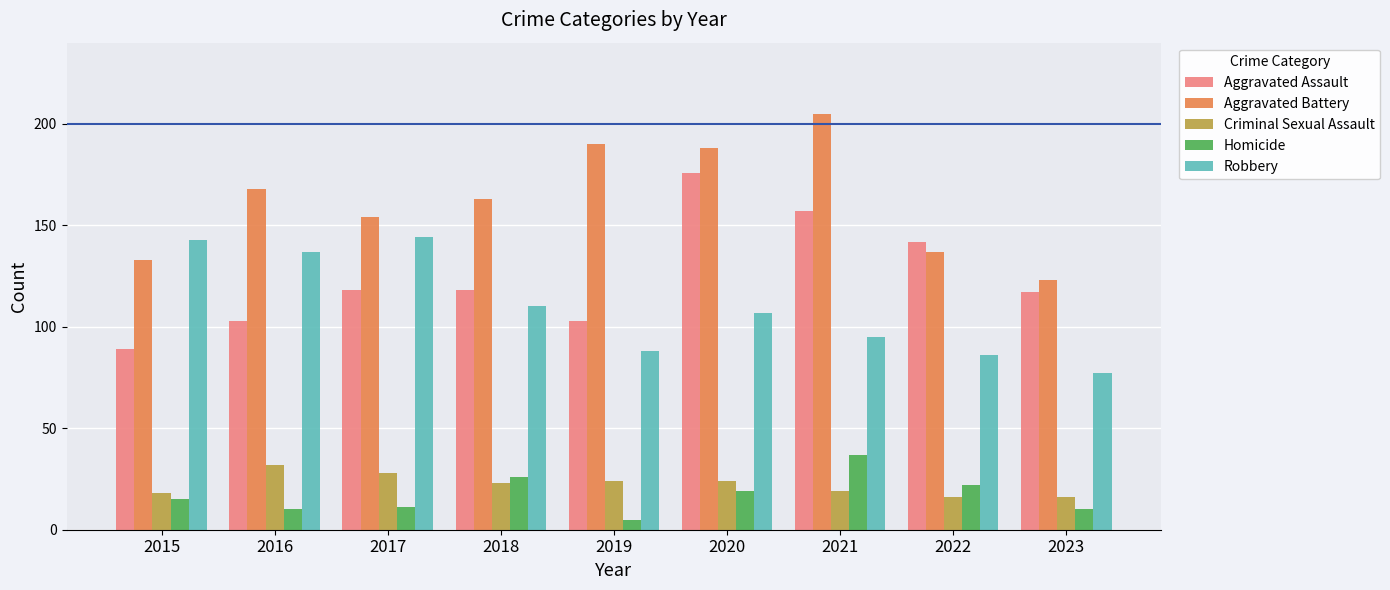

Which category has the lowest value in the Aggravated Assault series?

2015